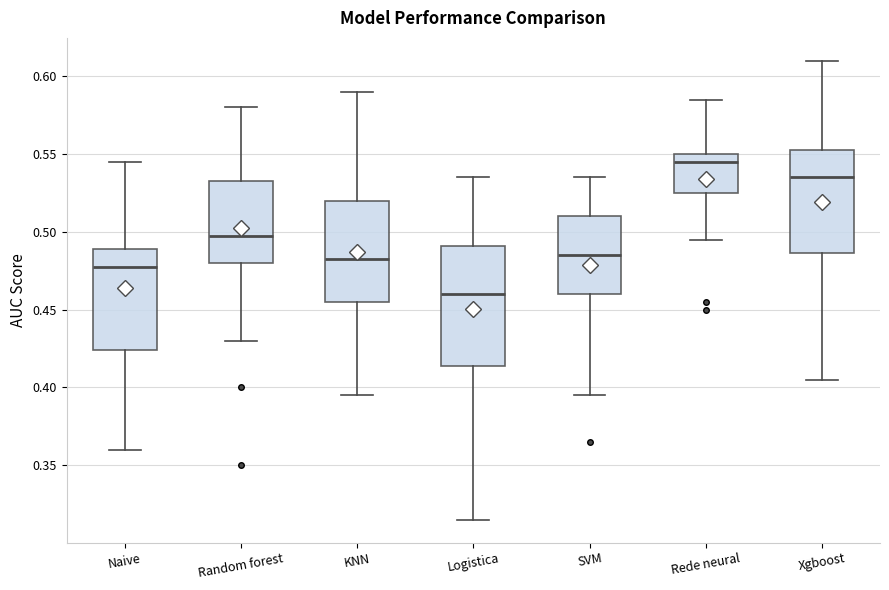

Reading left to right, transcribe this box plot: for each box, give where its median line is, the range the box spans, and where its two whiskers end, as read against the y-axis. The values are not printed on the chart, so give them approximately, as read against the axis.

Naive: median 0.480, box 0.425 to 0.490, whiskers 0.360 to 0.545
Random forest: median 0.500, box 0.480 to 0.535, whiskers 0.430 to 0.580
KNN: median 0.485, box 0.455 to 0.520, whiskers 0.395 to 0.590
Logistica: median 0.460, box 0.415 to 0.490, whiskers 0.315 to 0.535
SVM: median 0.485, box 0.460 to 0.510, whiskers 0.395 to 0.535
Rede neural: median 0.545, box 0.525 to 0.550, whiskers 0.495 to 0.585
Xgboost: median 0.535, box 0.485 to 0.555, whiskers 0.405 to 0.610